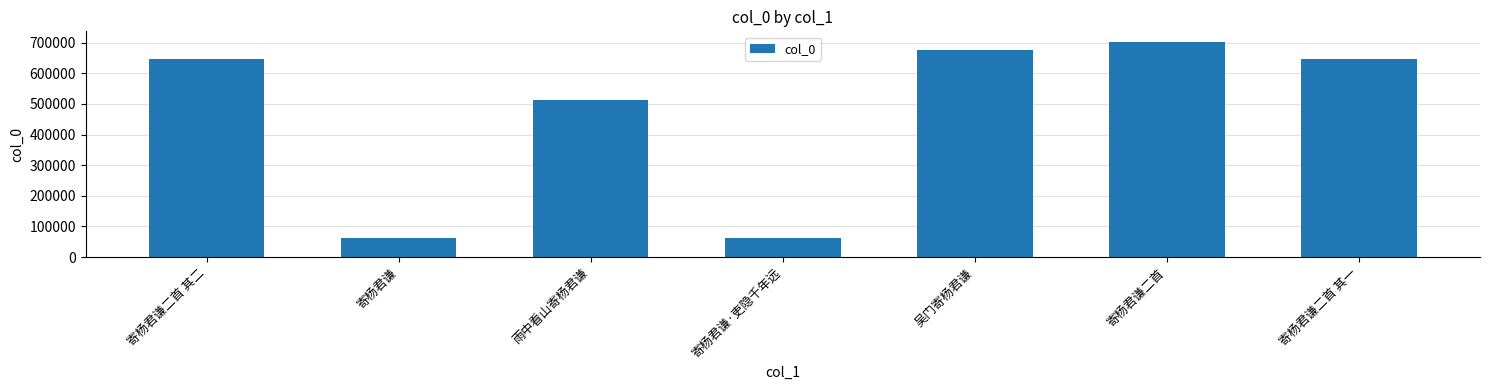

How many values are below 646390?

3